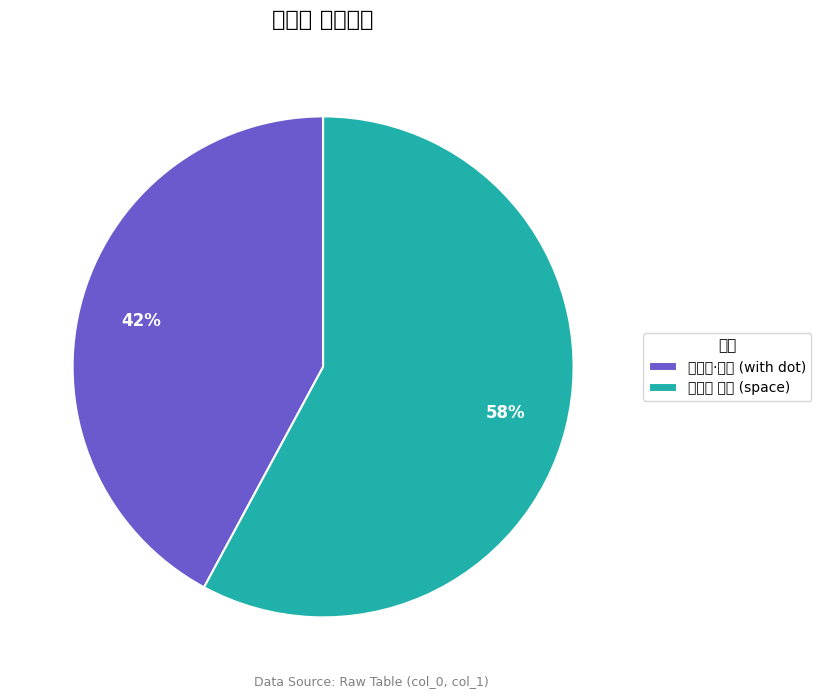

Count the number of slices in the pie.

2